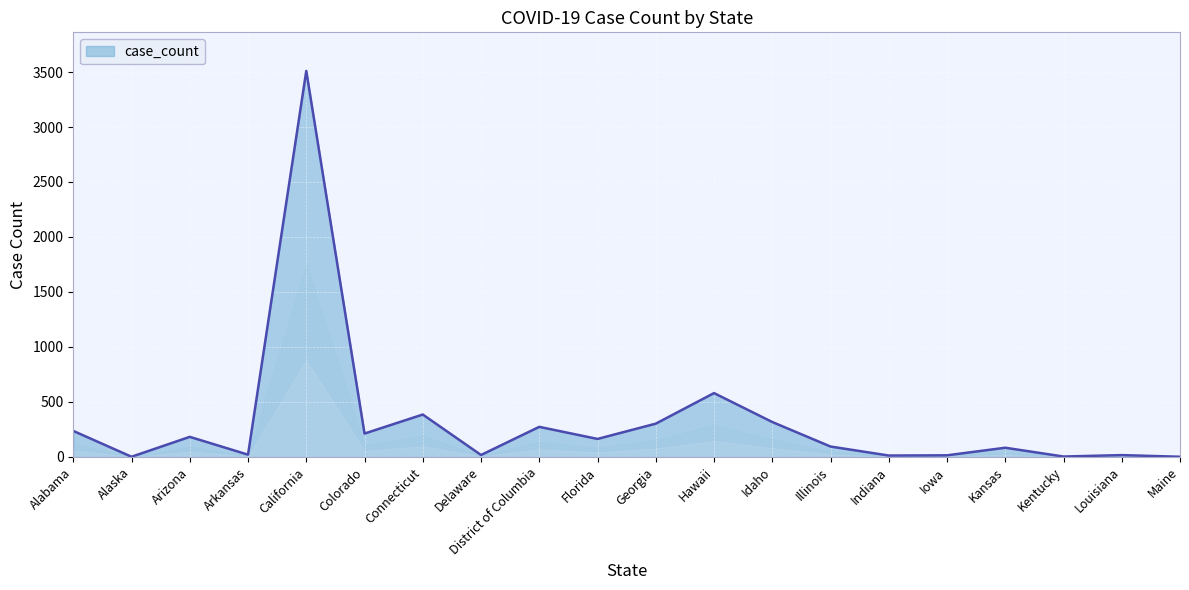

The value at Illinois is 94. True or false?

True